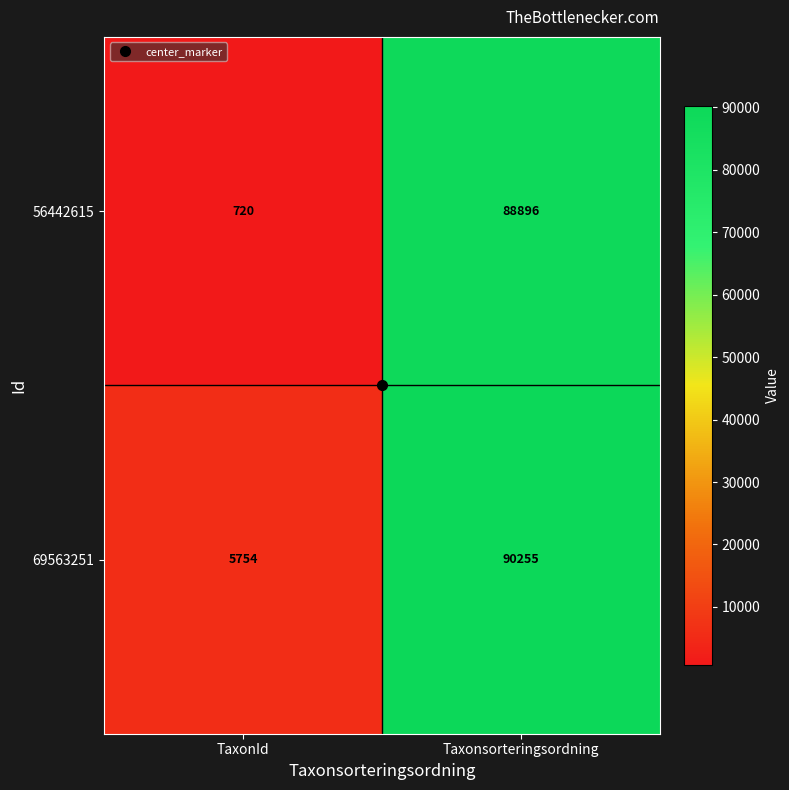

What is the average value of the 56442615 series?

44808